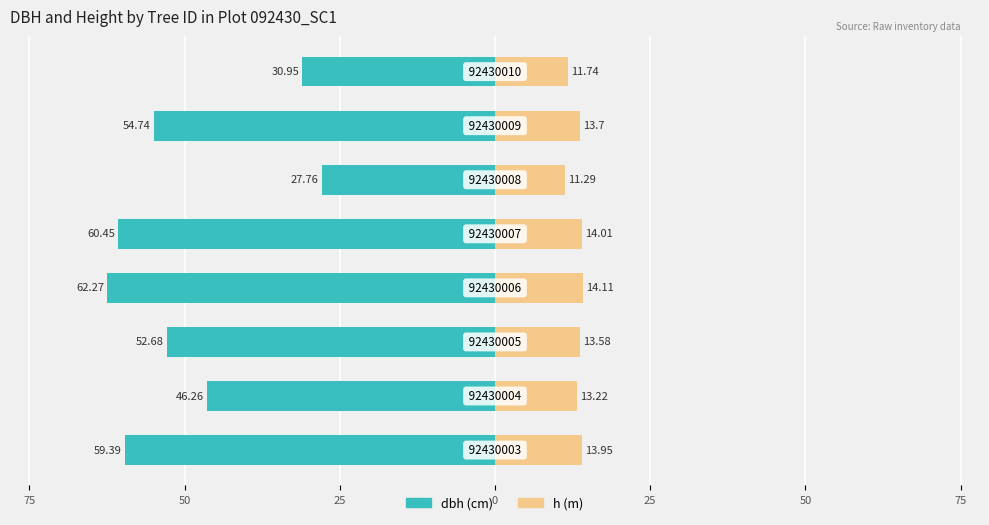

What is the difference between the highest and lowest values at 50?

59.5